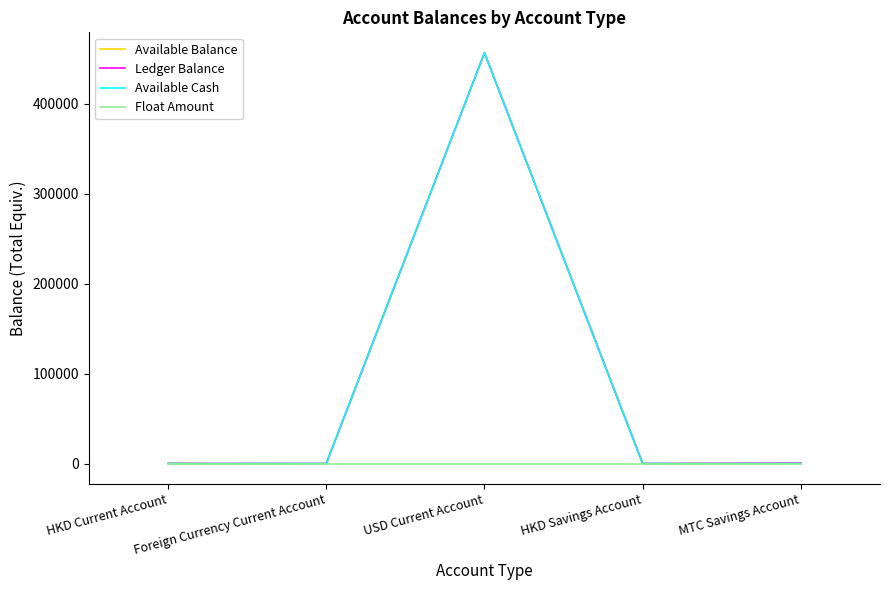

Does the chart display data point markers on the line(s)?

No